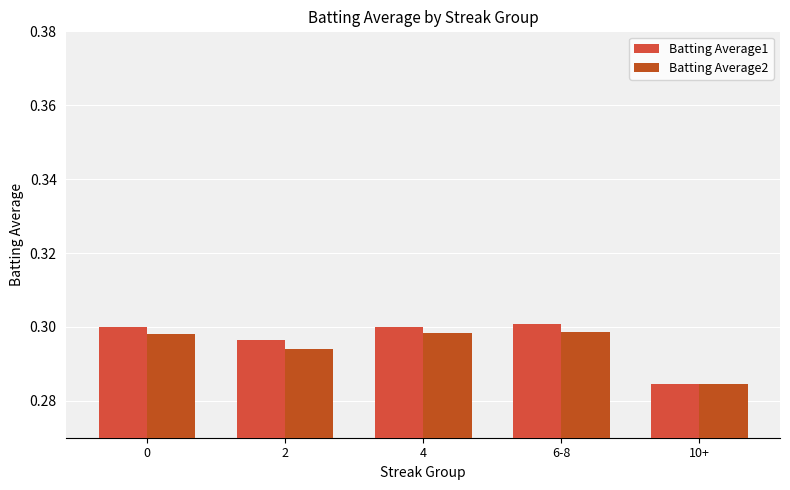

What is the sum of all Batting Average1 values?

1.5